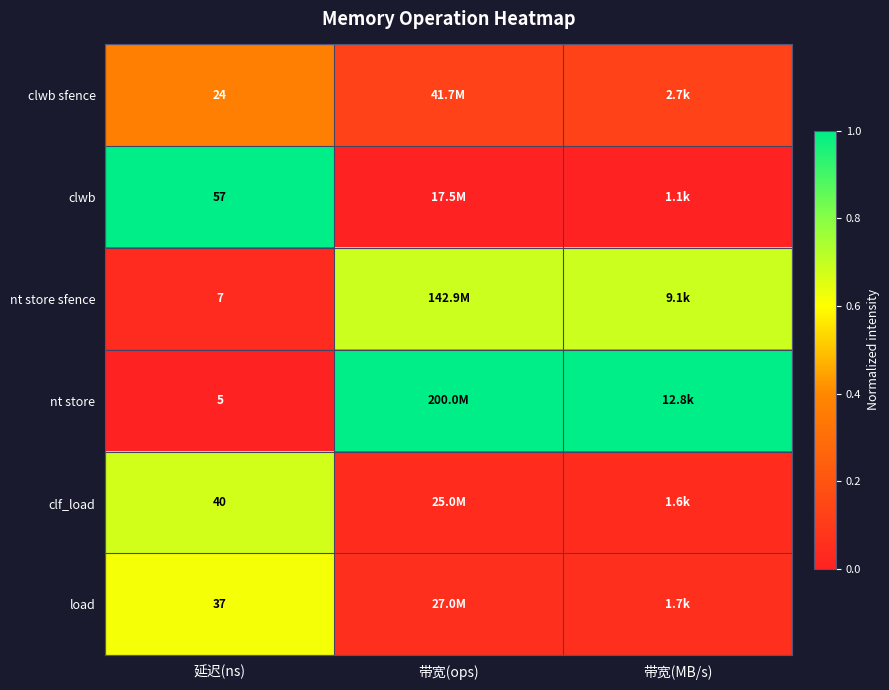

At how many categories does at least one series exceed 0?

3